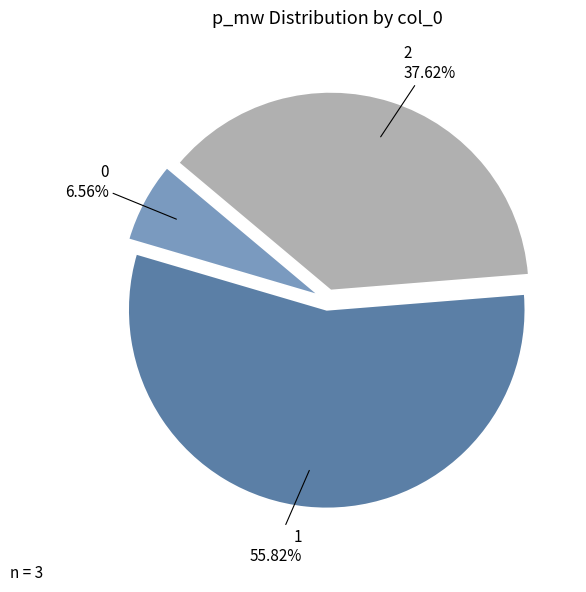

To the nearest percent, what is the difference between the largest and smallest slice percentages?

49%